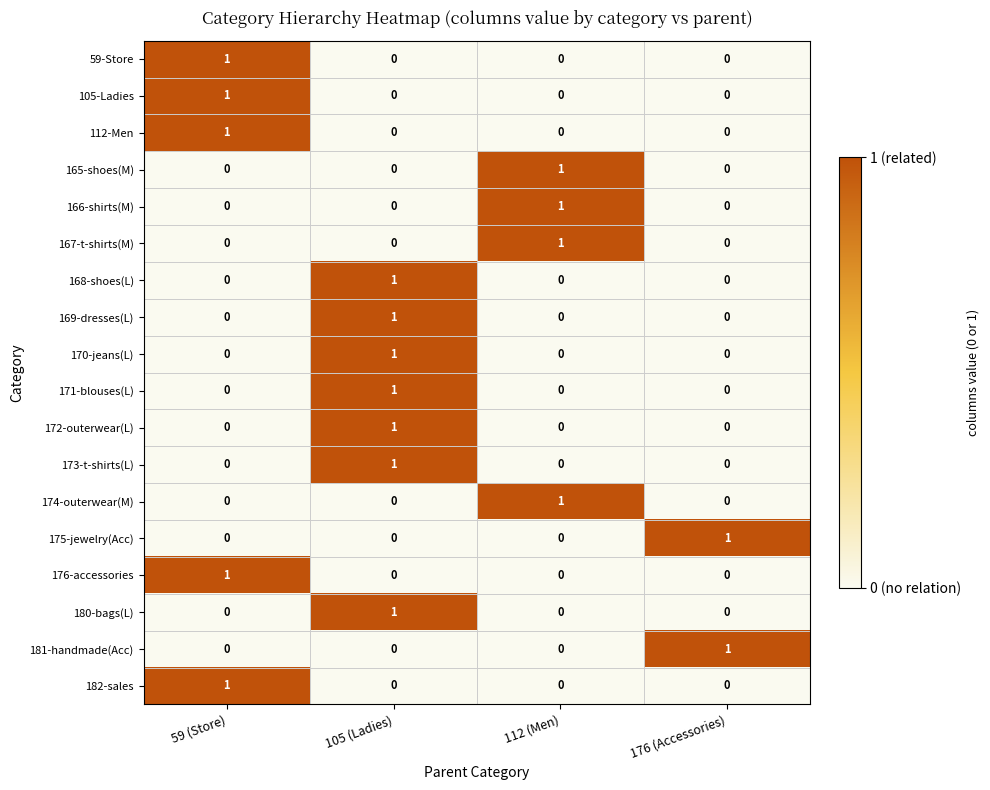

At how many categories does at least one series exceed 0?

4